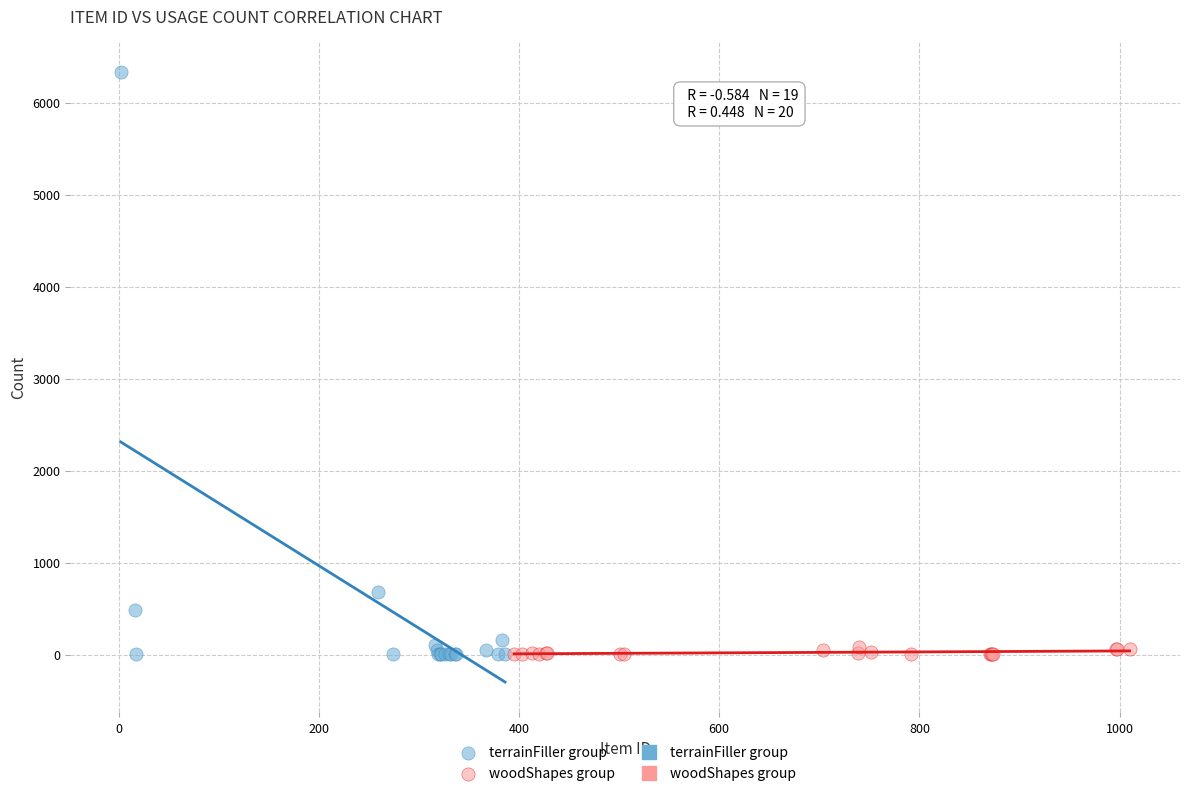

Which series contains the highest Y value?

terrainFiller group